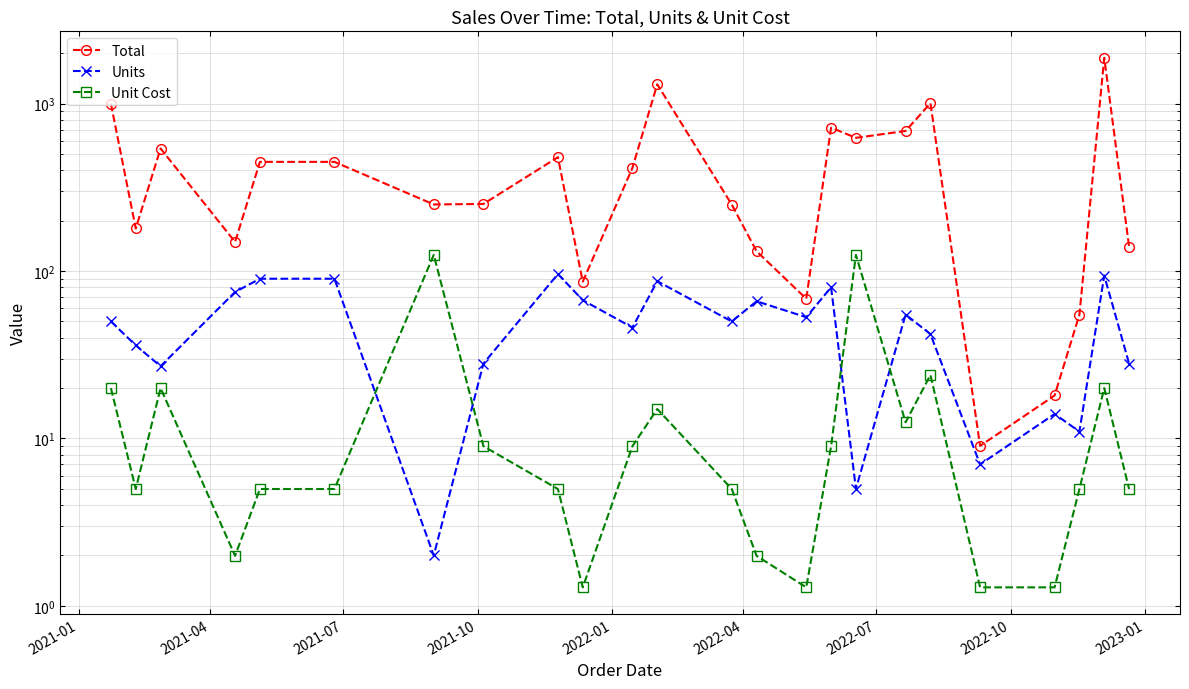

Is the value of Units at 21 greater than the value of Total at 14?

No